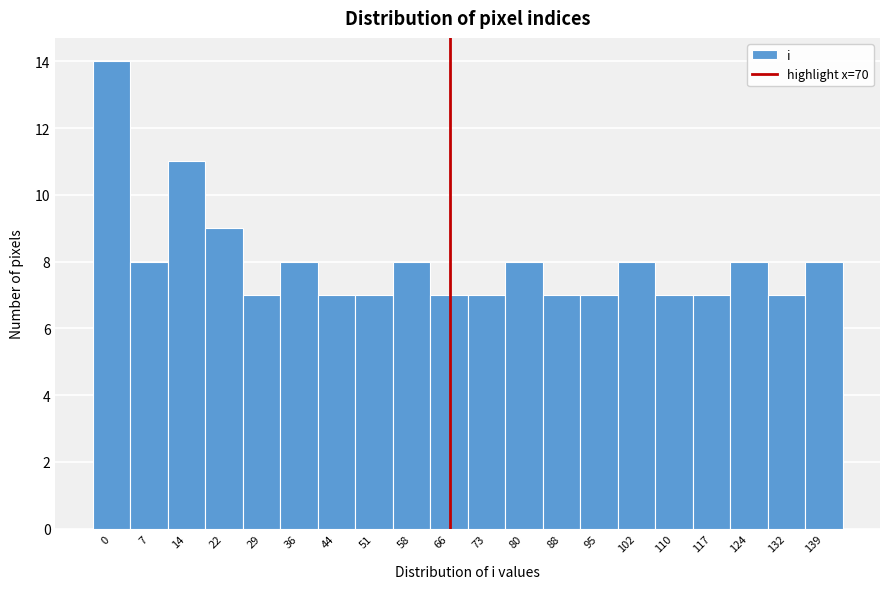

Reading right to left, extract all data points from this chart.

139=8	132=7	124=8	117=7	110=7	102=8	95=7	88=7	80=8	73=7	66=7	58=8	51=7	44=7	36=8	29=7	22=9	14=11	7=8	0=14